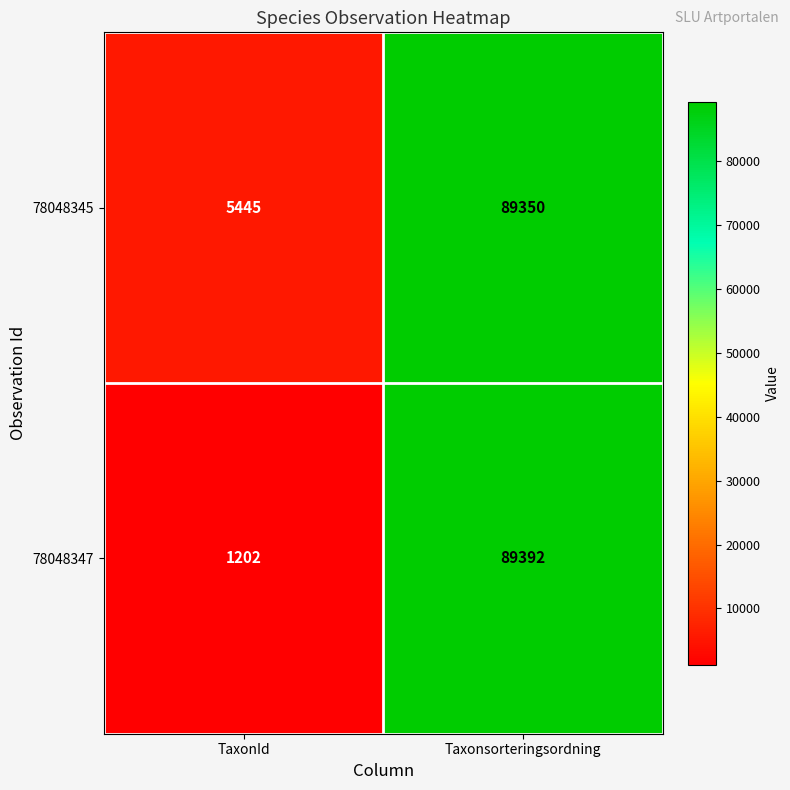

Count the number of data series in this chart.

2